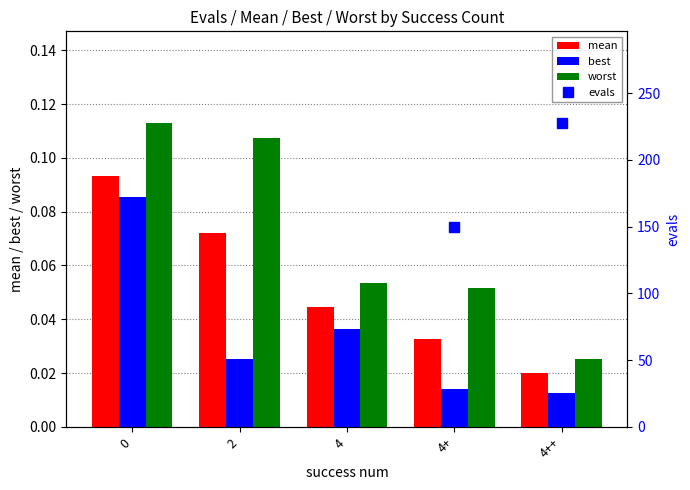

How many groups of bars are there?

5